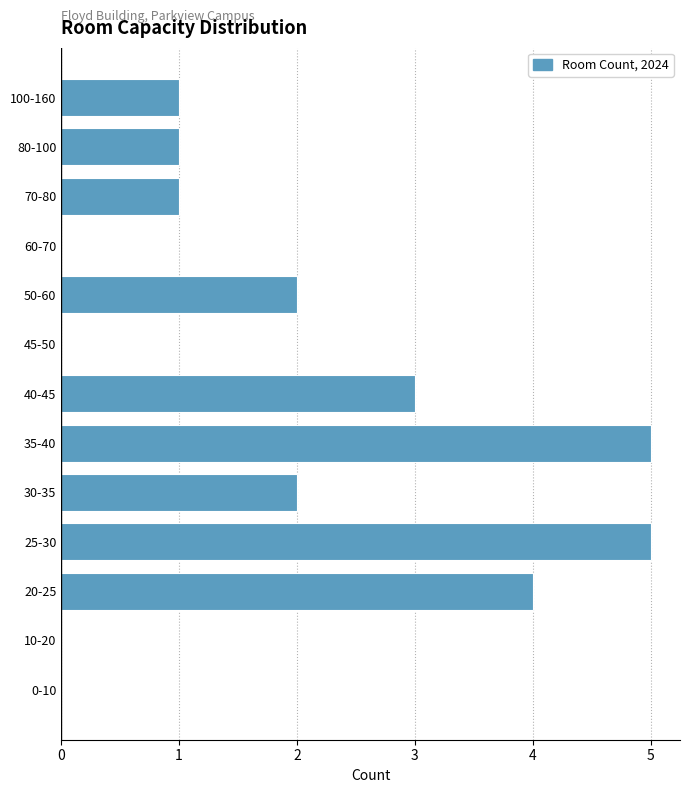

Reading bottom to top, extract all data points from this chart.

0-10=0	10-20=0	20-25=4	25-30=5	30-35=2	35-40=5	40-45=3	45-50=0	50-60=2	60-70=0	70-80=1	80-100=1	100-160=1